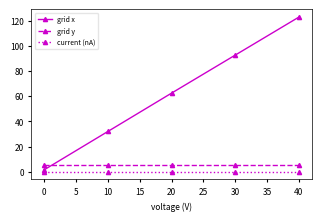

At which label does grid x reach its peak?

40